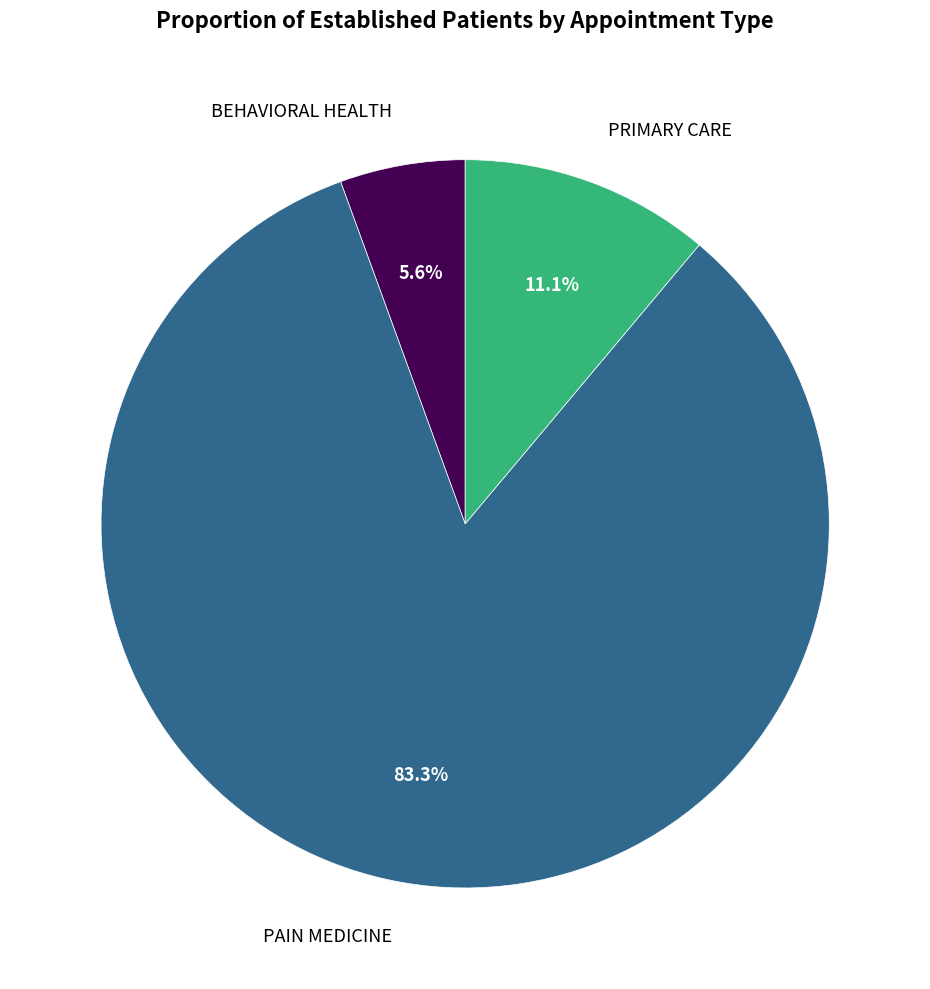

Does any single category account for the majority?

Yes